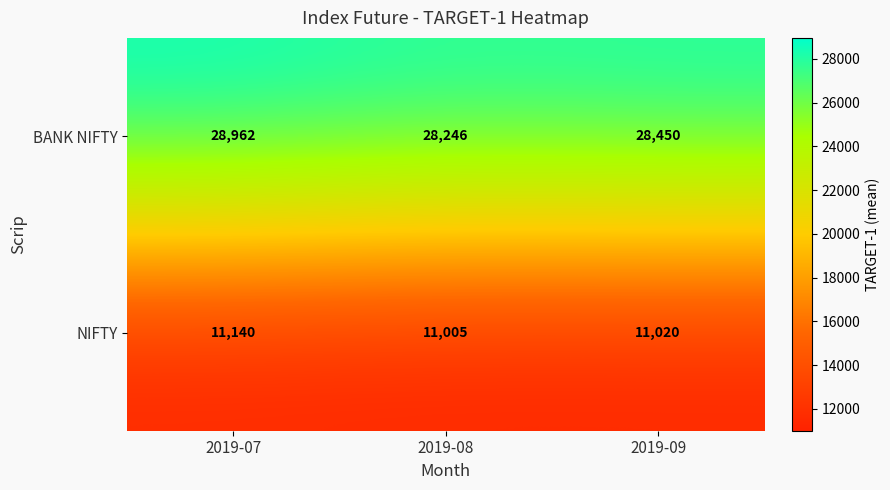

The value of BANK NIFTY at 2019-08 is 28246. True or false?

True